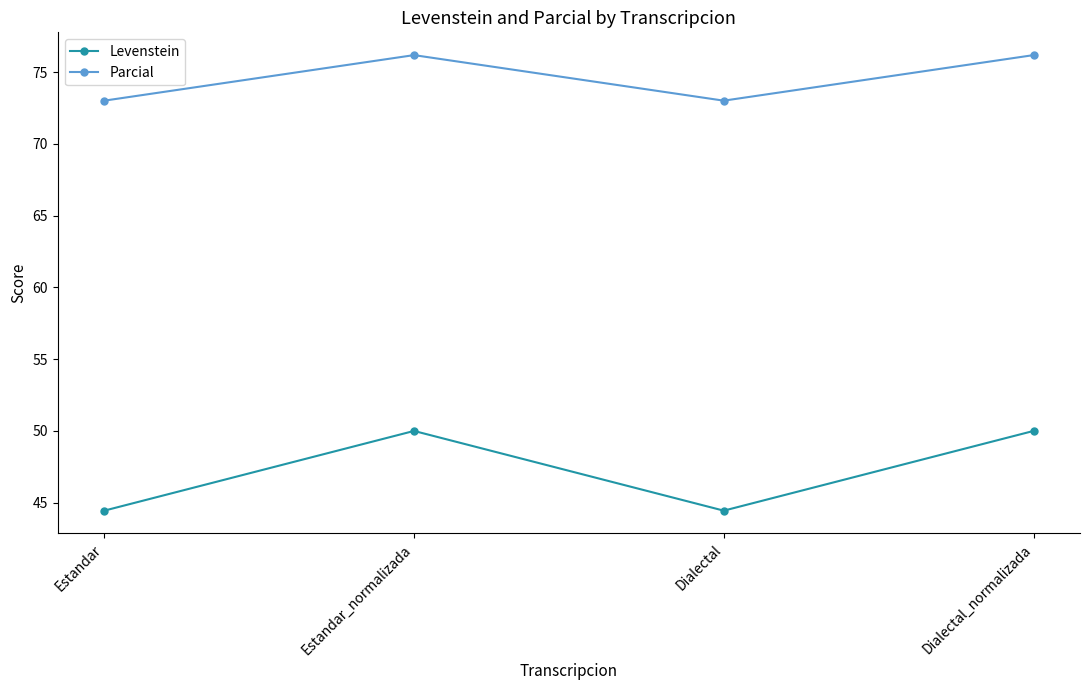

What is the label of the 2nd point from the right?

Dialectal